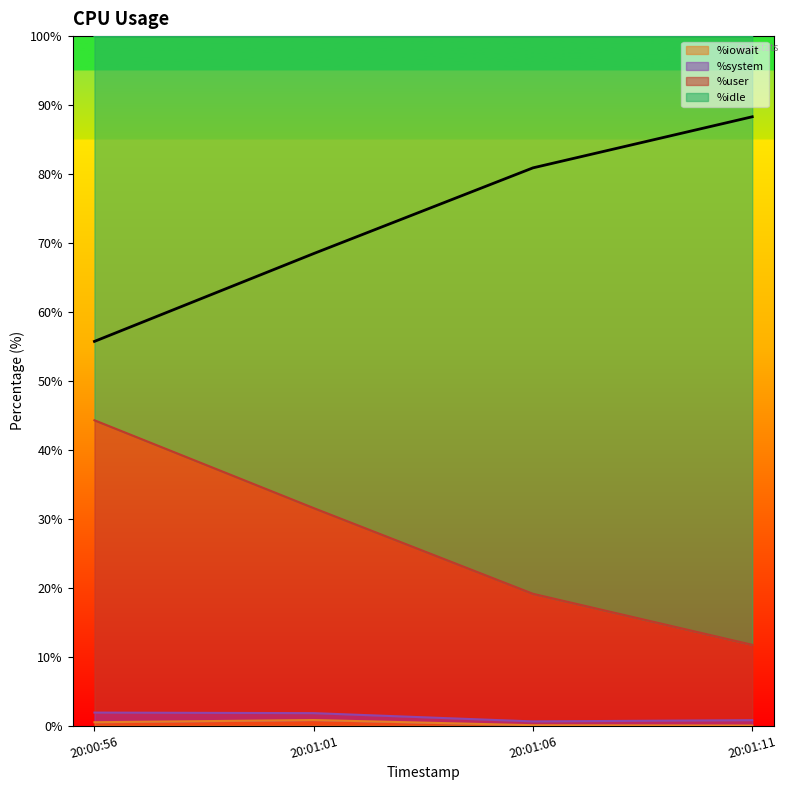

What is the value of the %iowait point at the 3rd from the left?

0.1